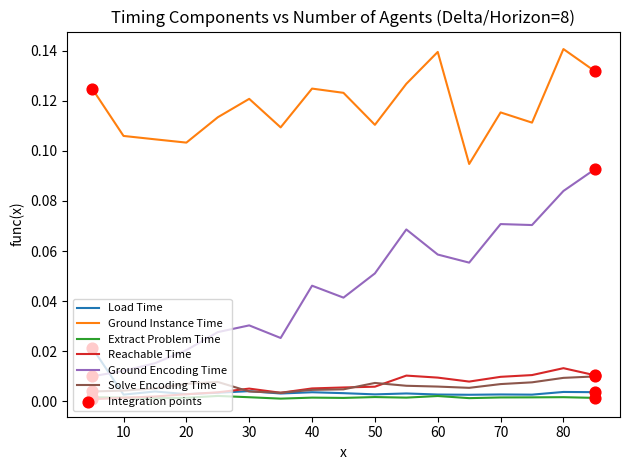

True or false: Ground Instance Time and Solve Encoding Time intersect in this chart.

False